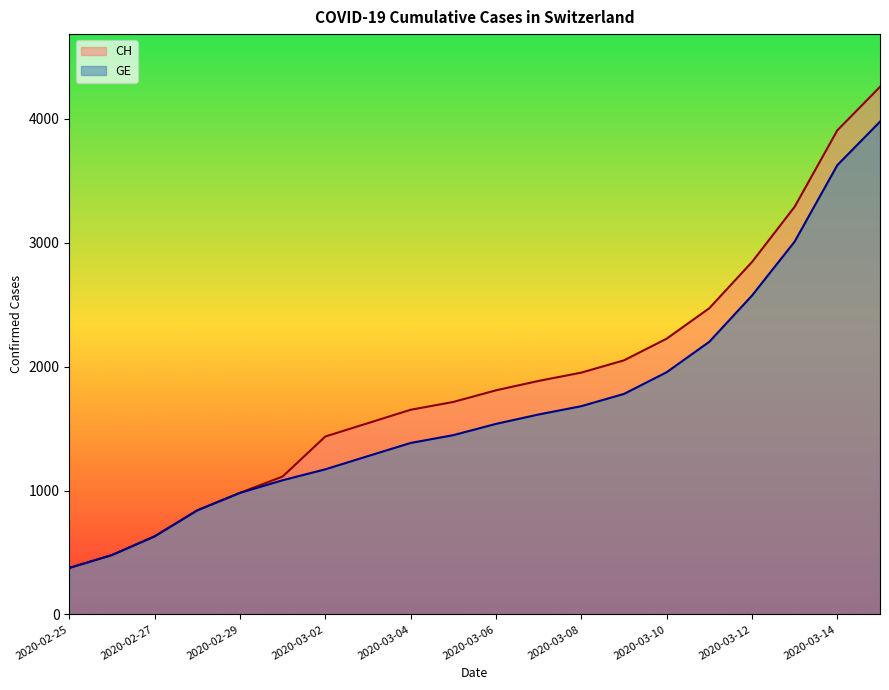

At which category does the chart reach its minimum across all series?

2020-02-25